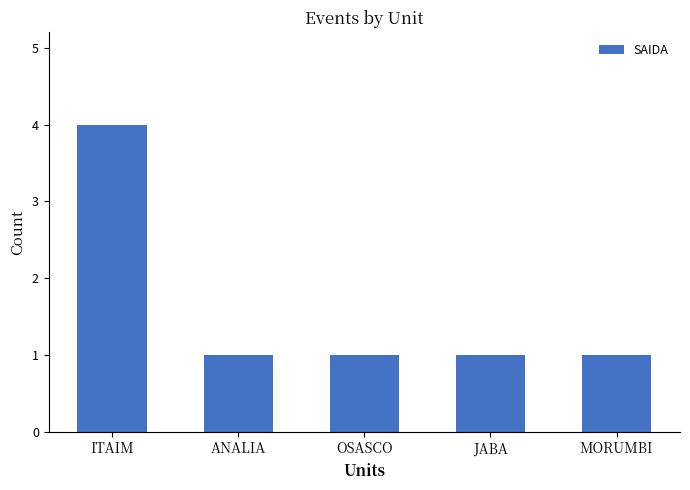

What is the change in value from ITAIM to MORUMBI?

-3